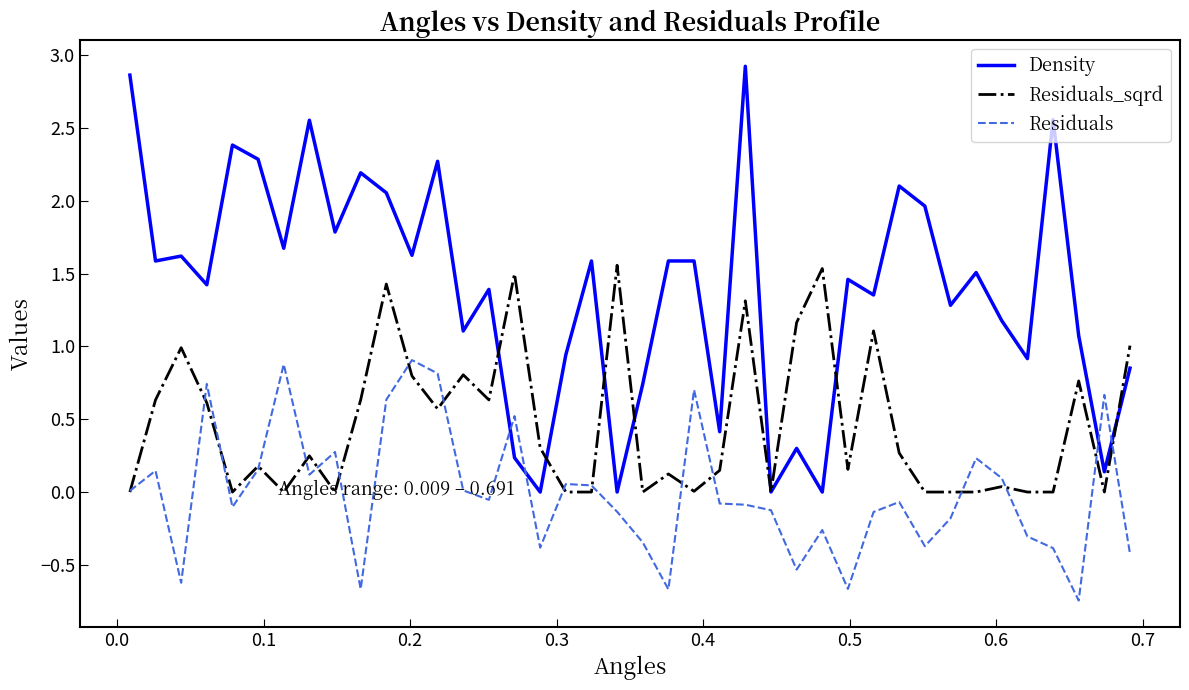

Rank the series by their maximum value, from highest to lowest.

Density, Residuals_sqrd, Residuals